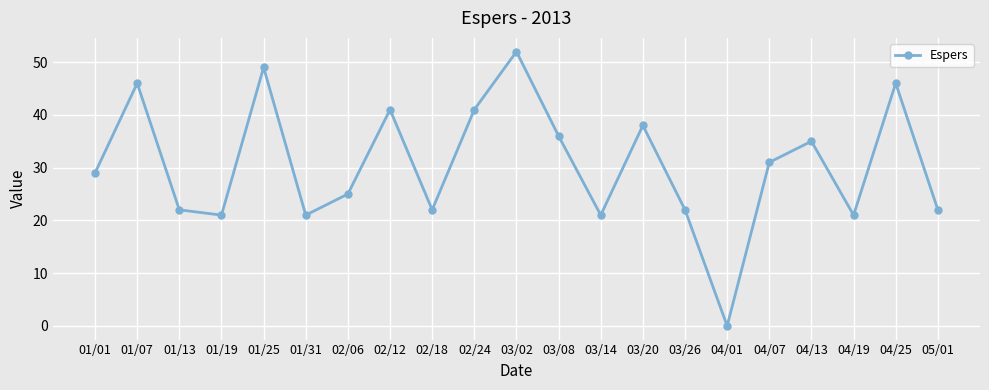

What is the change in value from 01/07 to 01/19?

-25